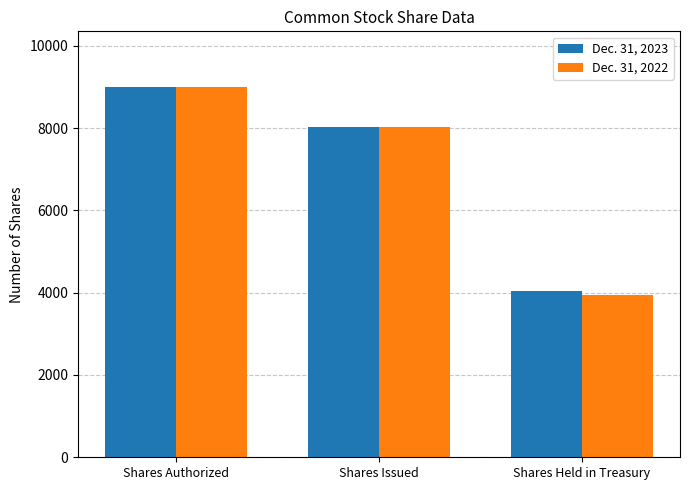

Rank the categories by Dec. 31, 2023 value from highest to lowest.

Shares Authorized, Shares Issued, Shares Held in Treasury